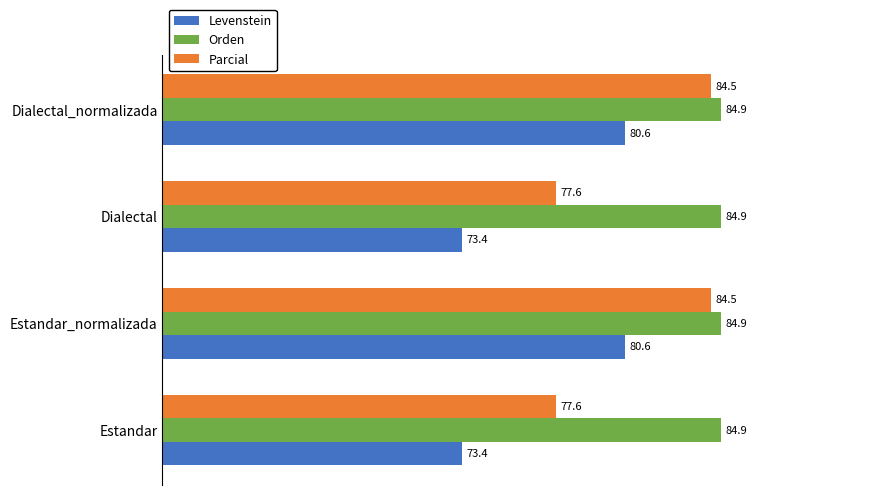

What is the total value across all series at Estandar_normalizada?

250.0